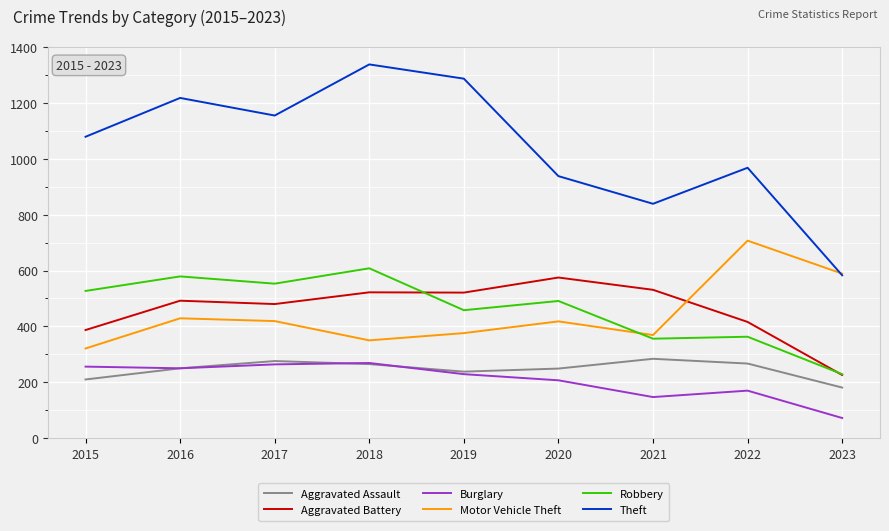

The Motor Vehicle Theft series shows 564 at 2017. True or false?

False